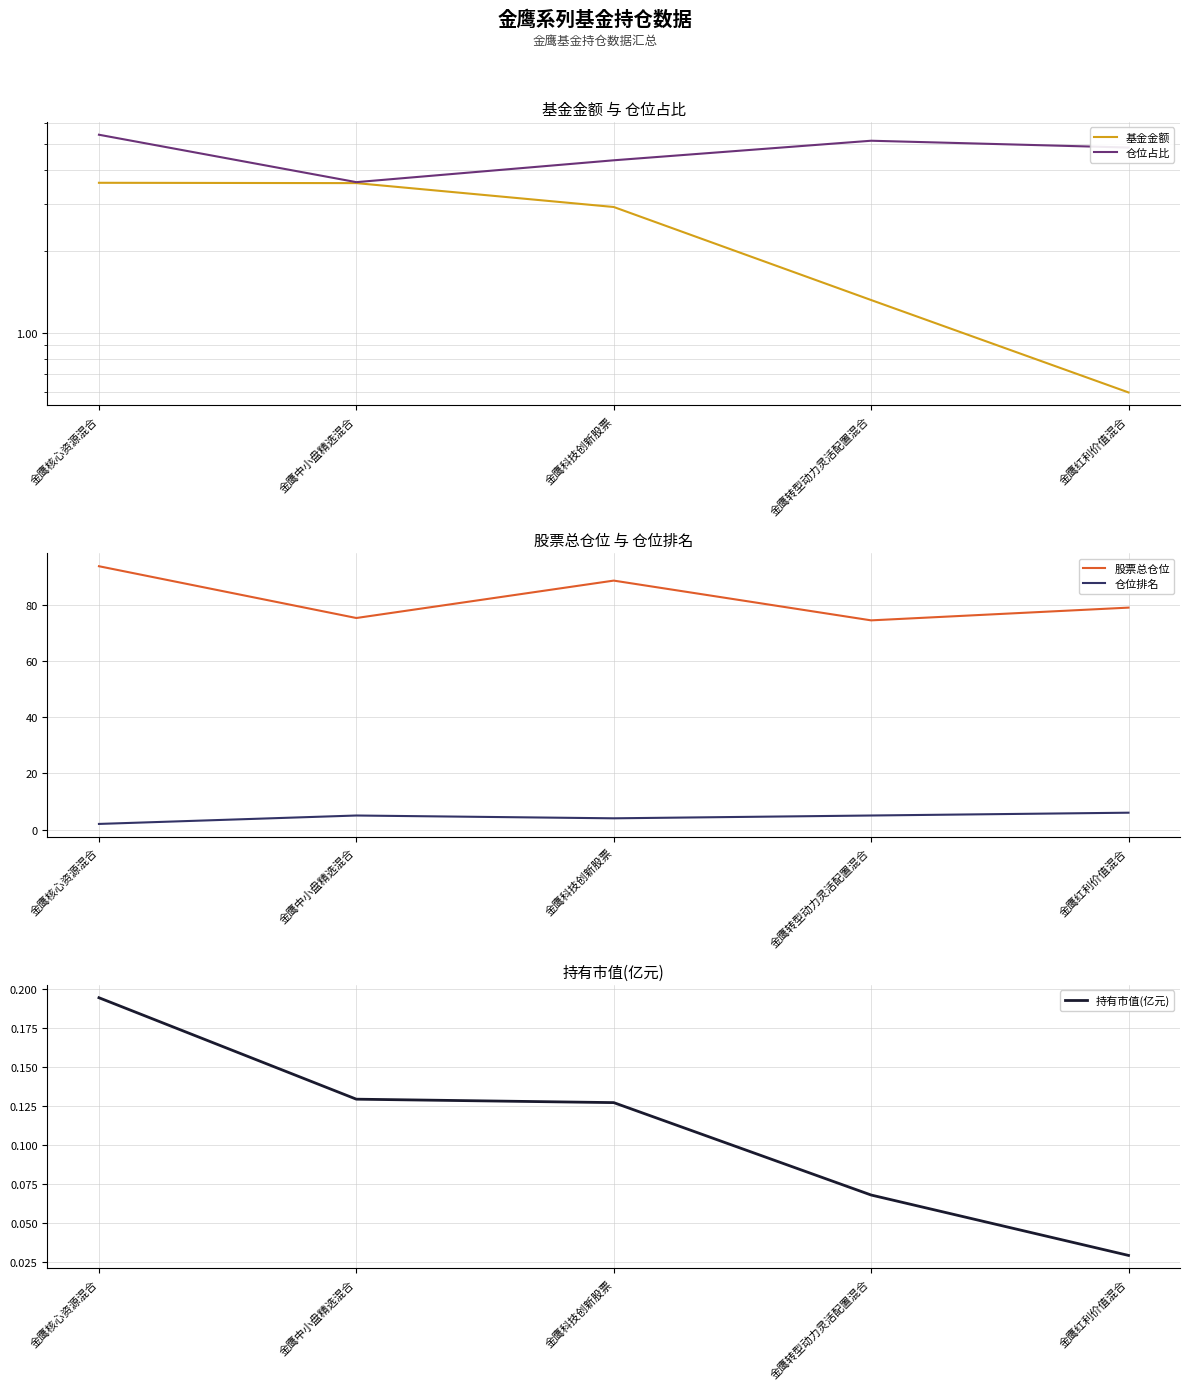

What are all the series names shown in the legend?

基金金额, 仓位占比, 股票总仓位, 仓位排名, 持有市值(亿元)